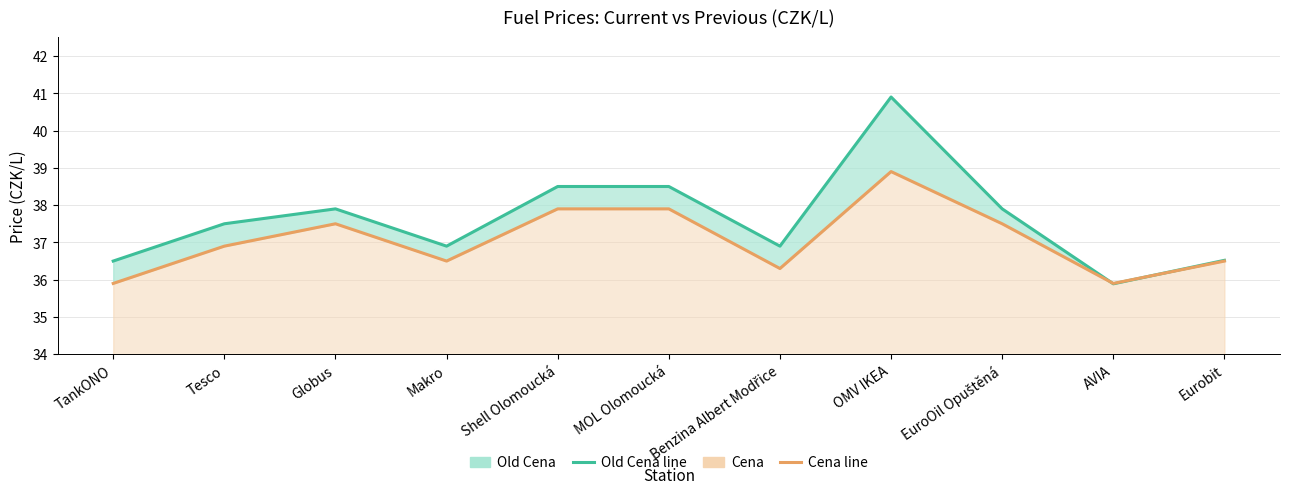

Which series has the largest range (max minus min)?

Old Cena